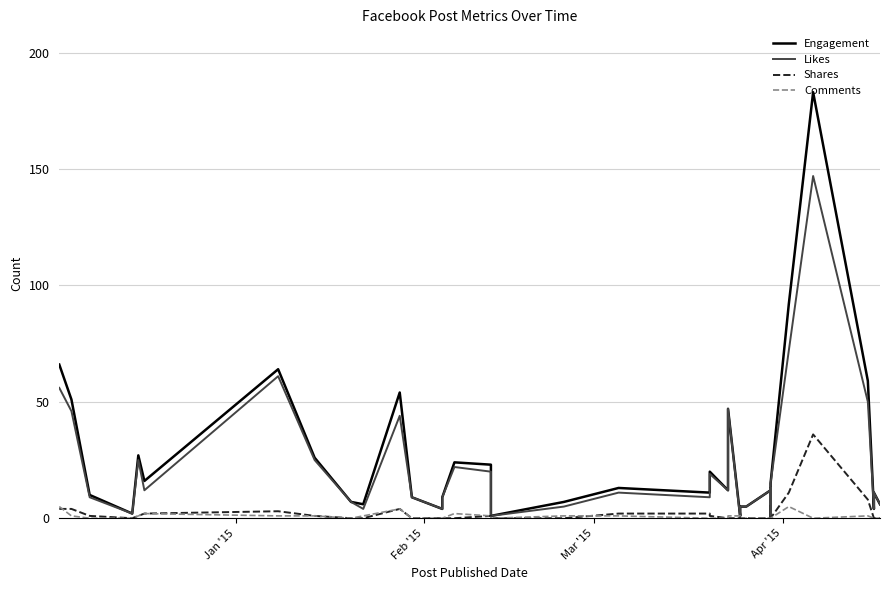

At how many categories does at least one series exceed 113?

1